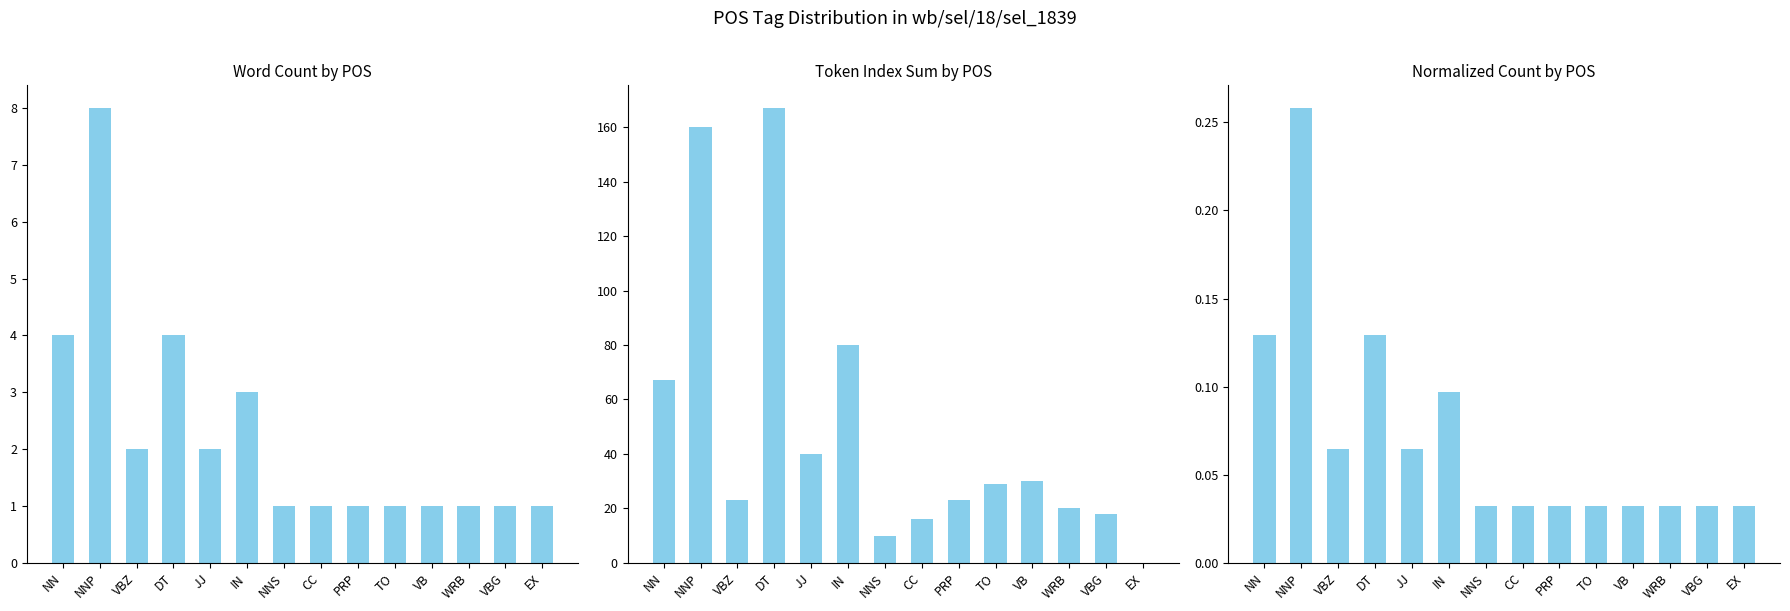

What is the sum of all values?

1.0